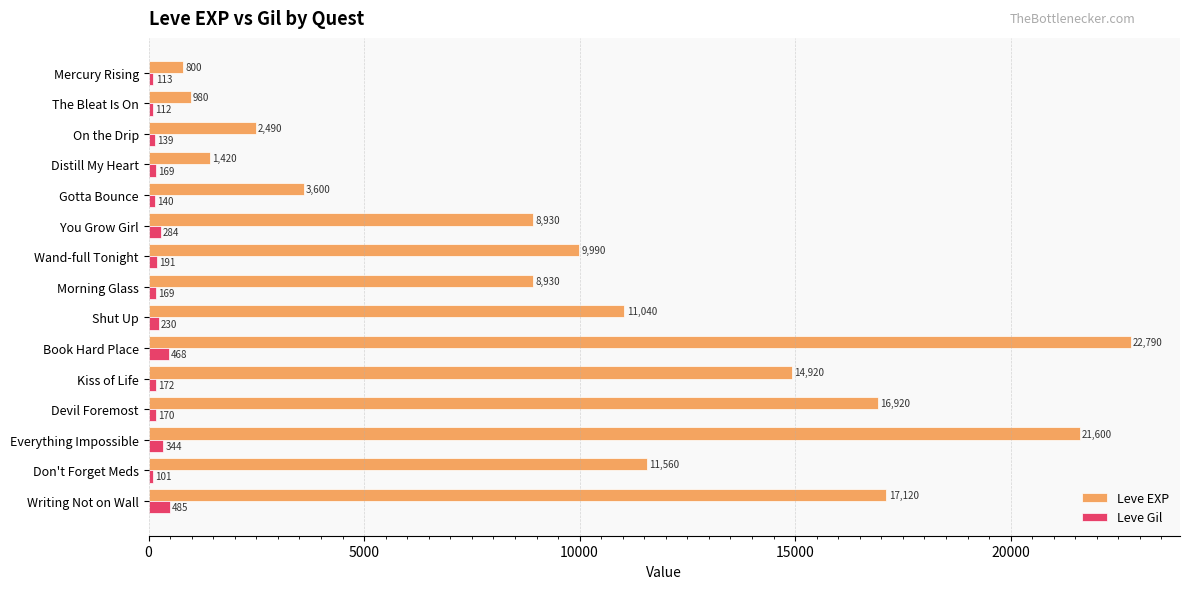

Is it true that Leve EXP equals 17120 at Writing Not on Wall?

True